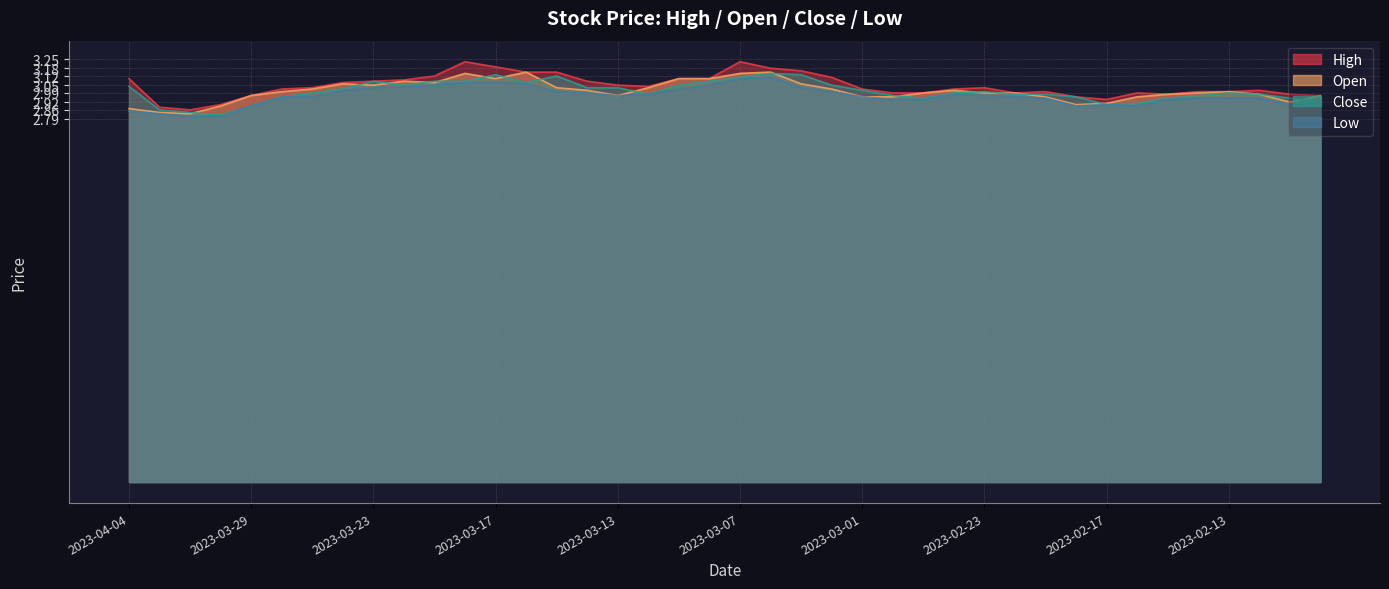

At 2023-03-03, list the series in order from largest to smallest.

high, close, open, low